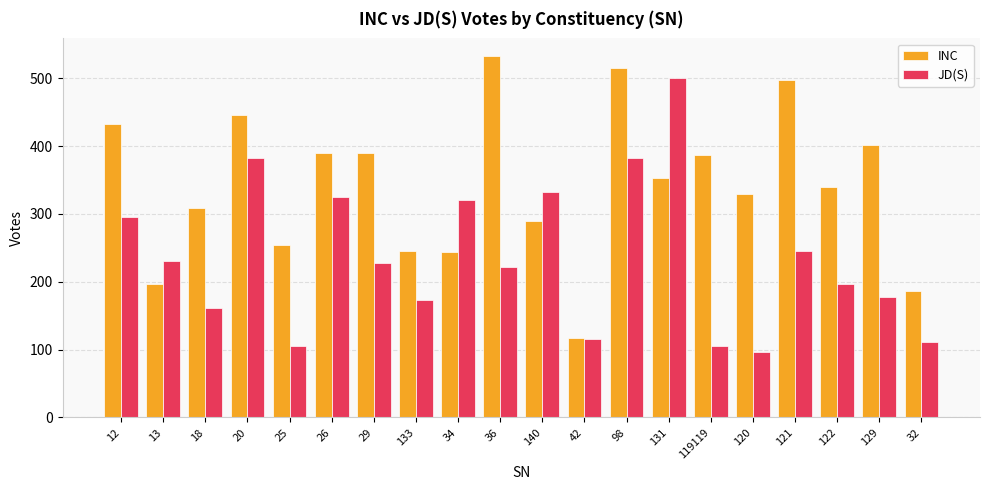

Between 25 and 140, which series saw the biggest shift?

JD(S)